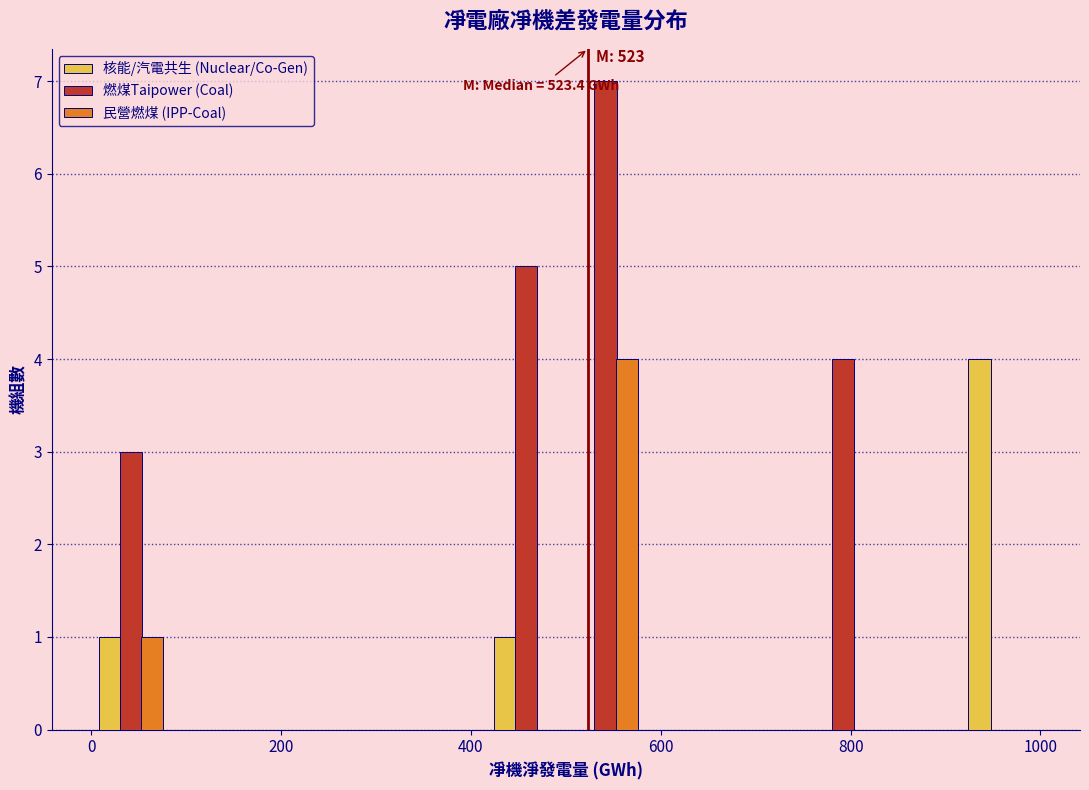

In the 核能/汽電共生 (Nuclear/Co-Gen) series, which range on the x-axis has the tallest bar?

920 to 1000